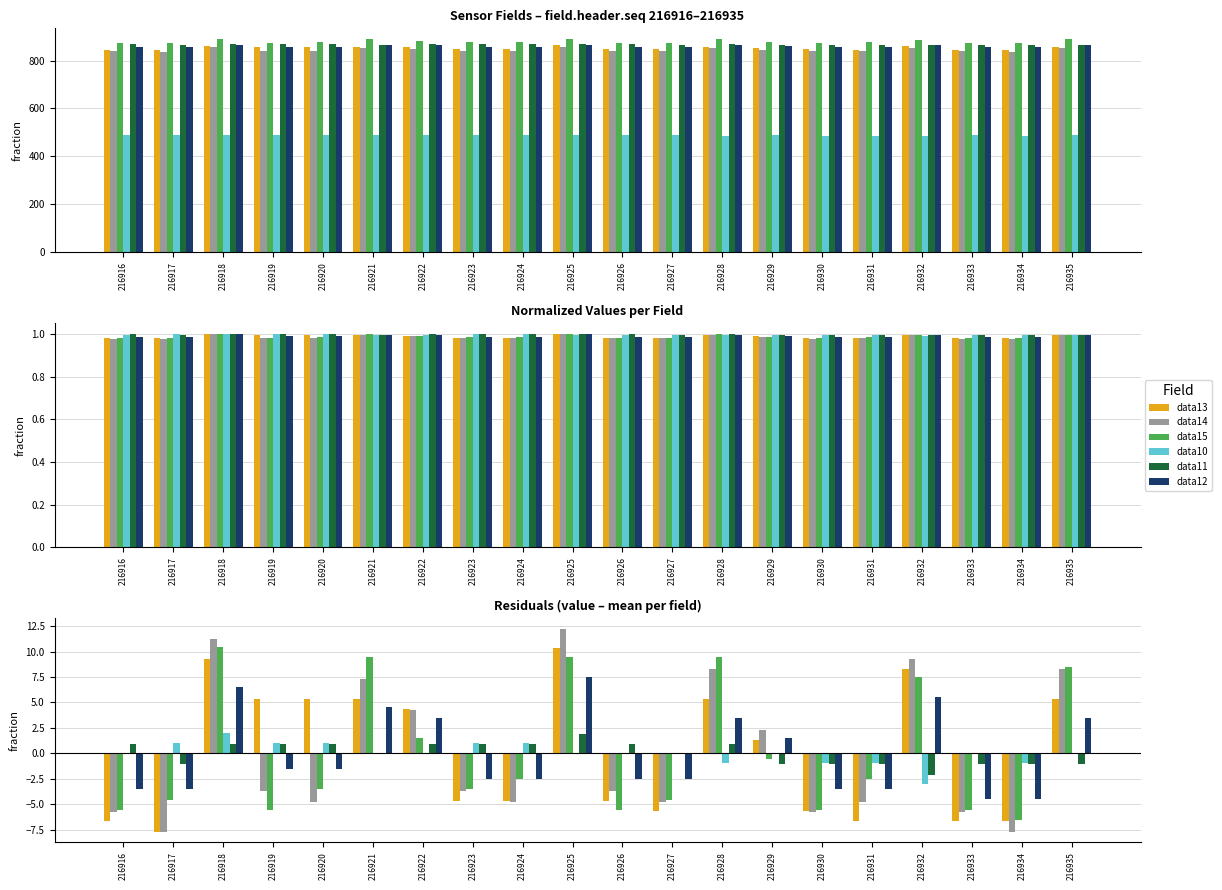

Which label corresponds to the smallest value in the chart?

216917